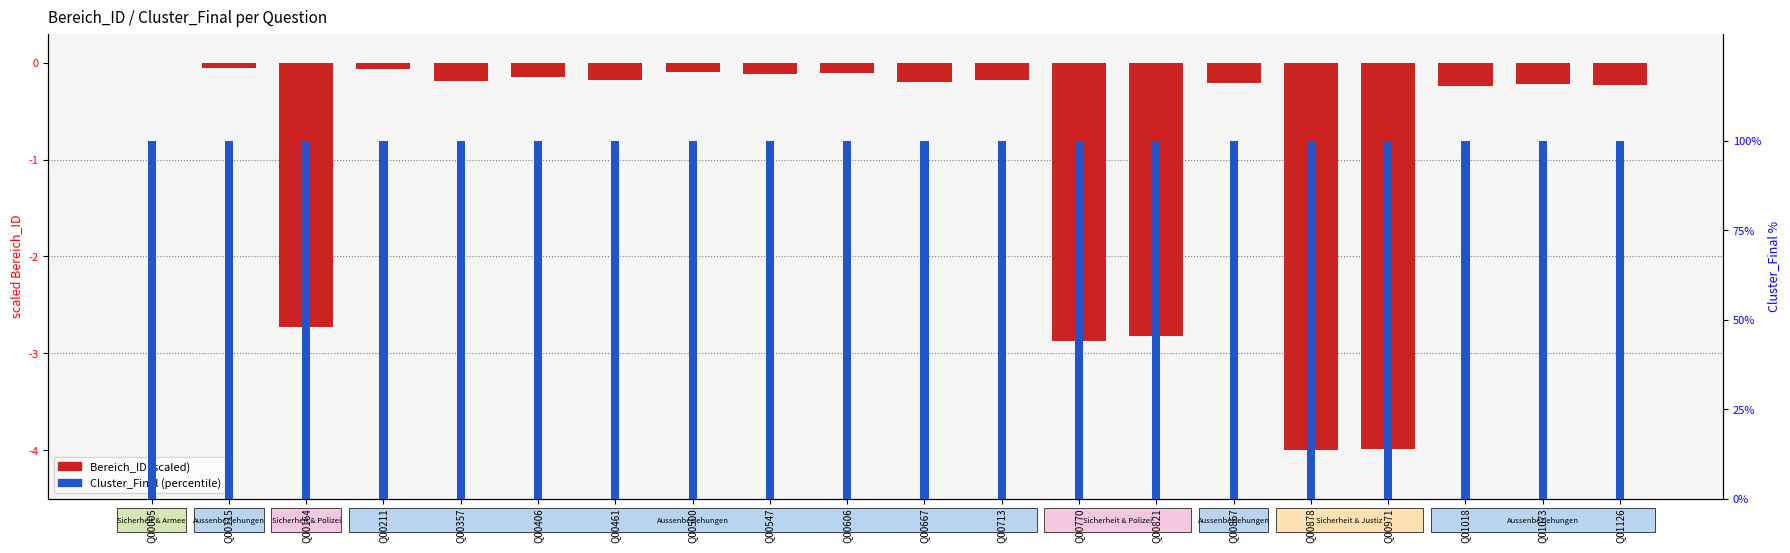

List the series in order of their peak value, highest first.

Cluster_Final (%), Bereich_ID (scaled)